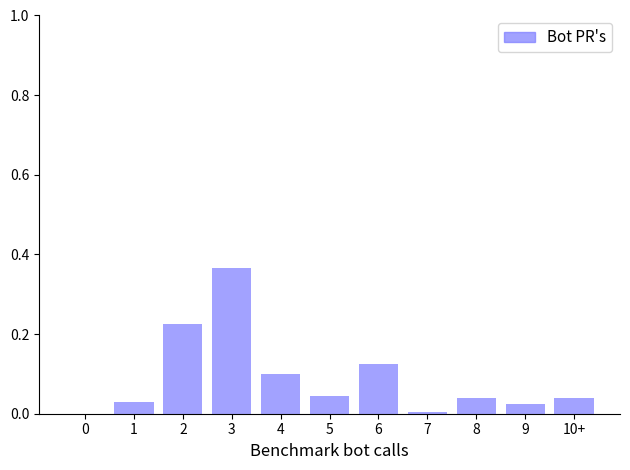

Which label corresponds to the largest value in the chart?

3